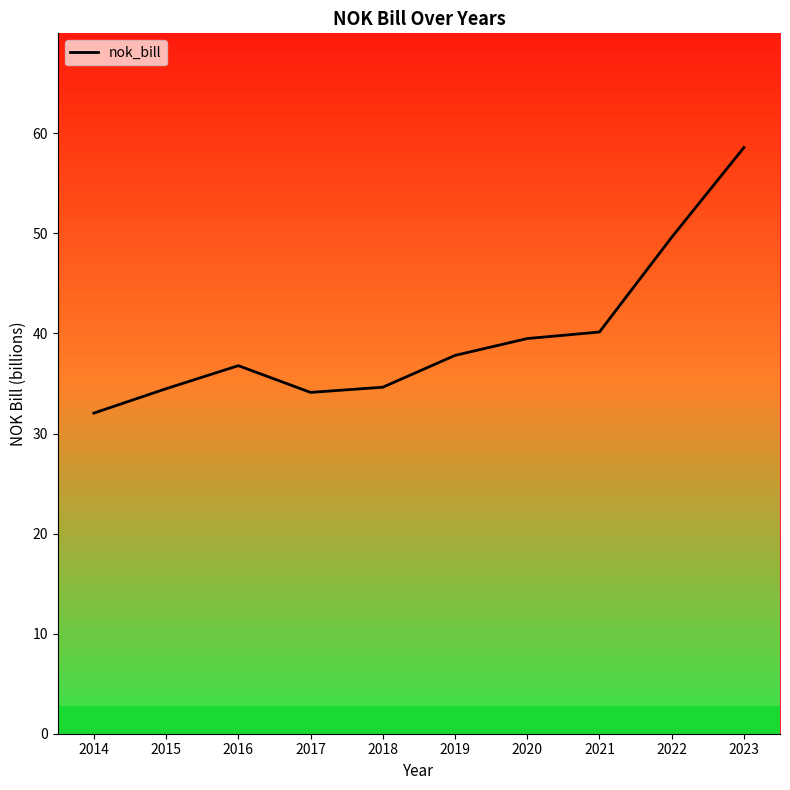

List the labels in order of value, largest first.

2023, 2022, 2021, 2020, 2019, 2016, 2018, 2015, 2017, 2014